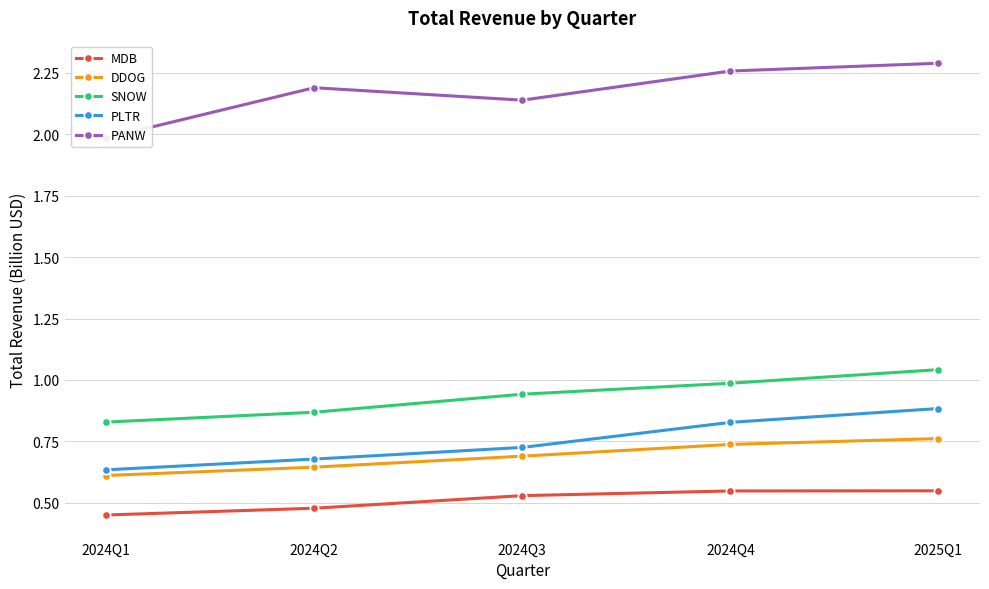

The value of DDOG at 2025Q1 is 0.8. True or false?

True